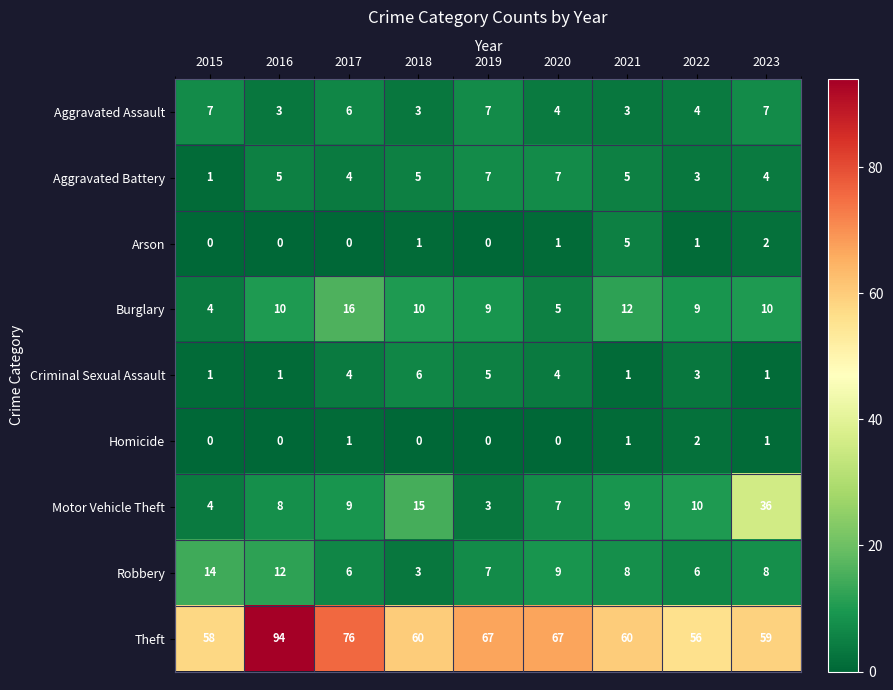

At how many categories does at least one series exceed 77?

1